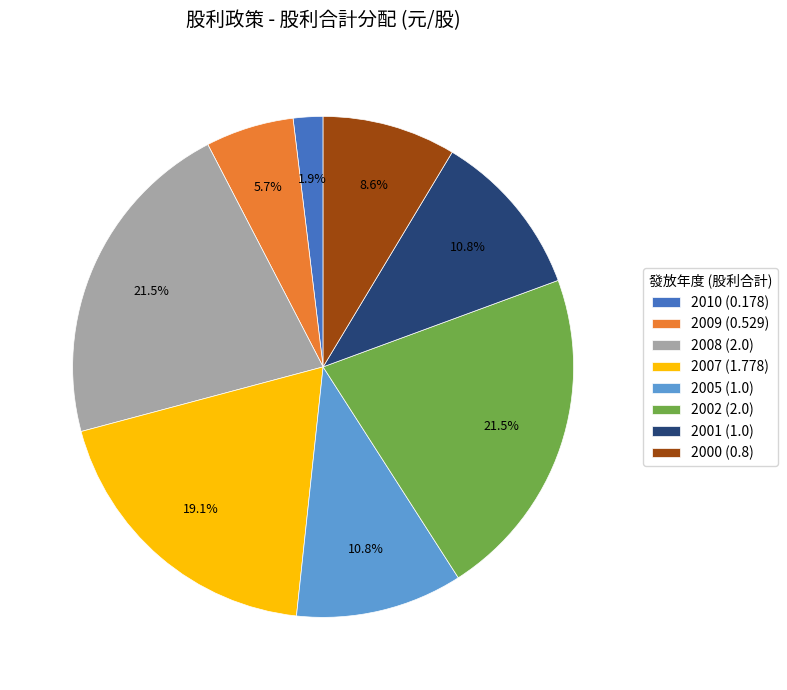

What is the smallest slice in the pie chart?

2010 (0.178)